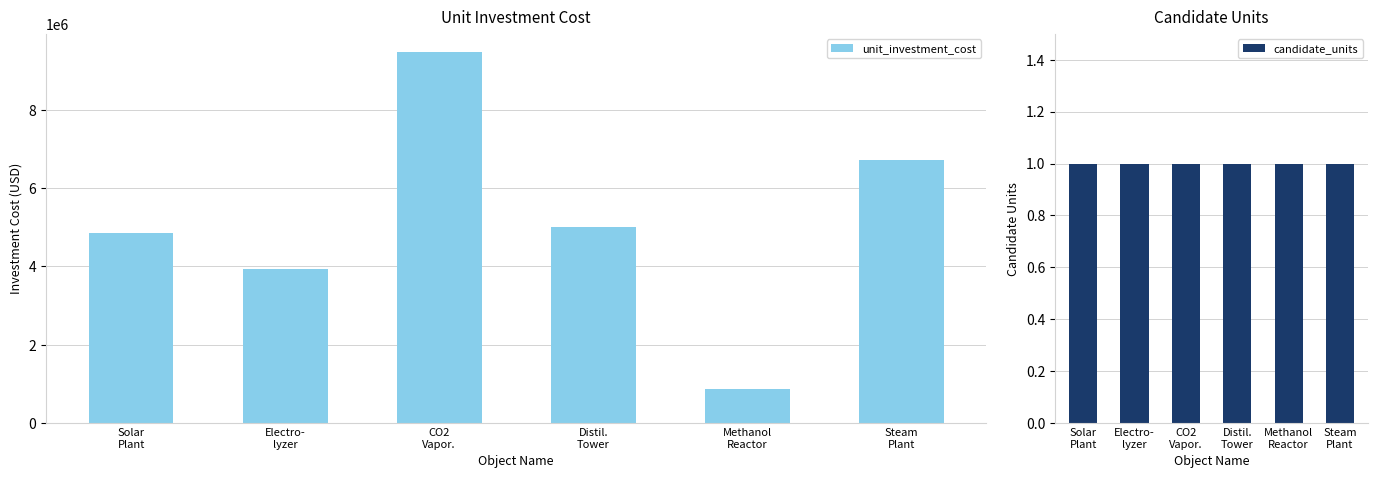

The value of candidate_units at Electro-
lyzer is 1.0. True or false?

True